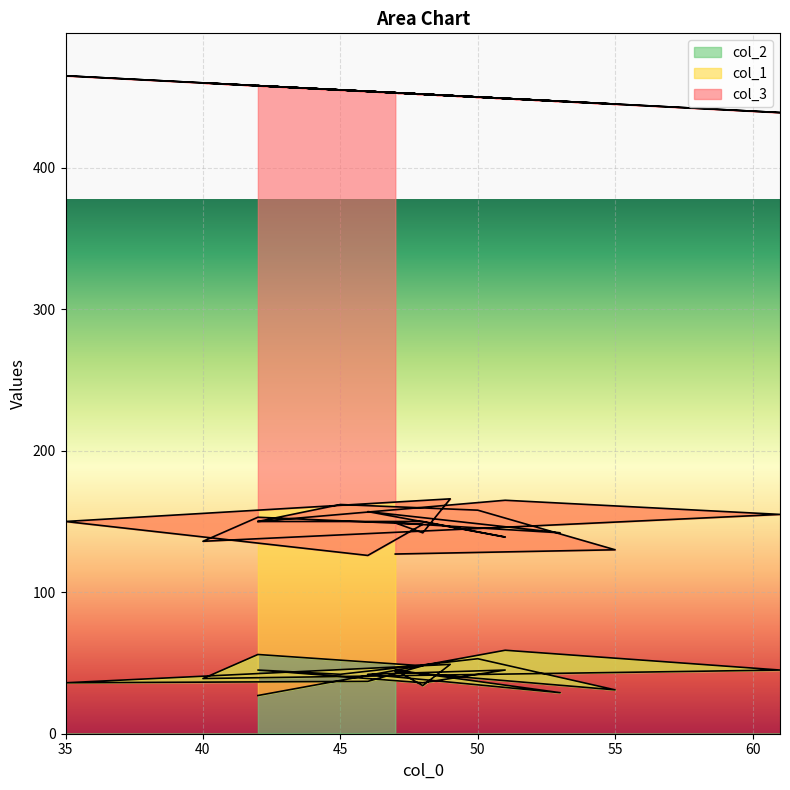

List the series in order of their overall mean, lowest first.

col_2, col_1, col_3